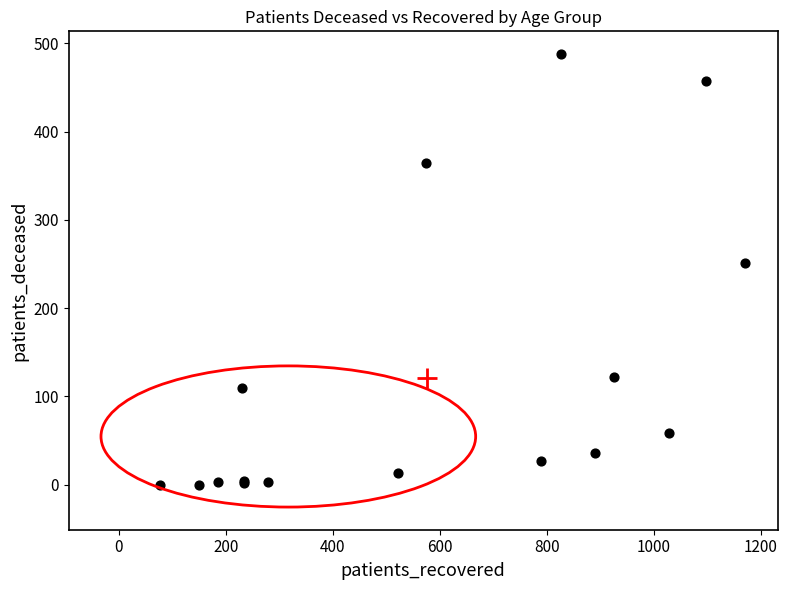

What Y value in the scatter plot is closest to 244?

251